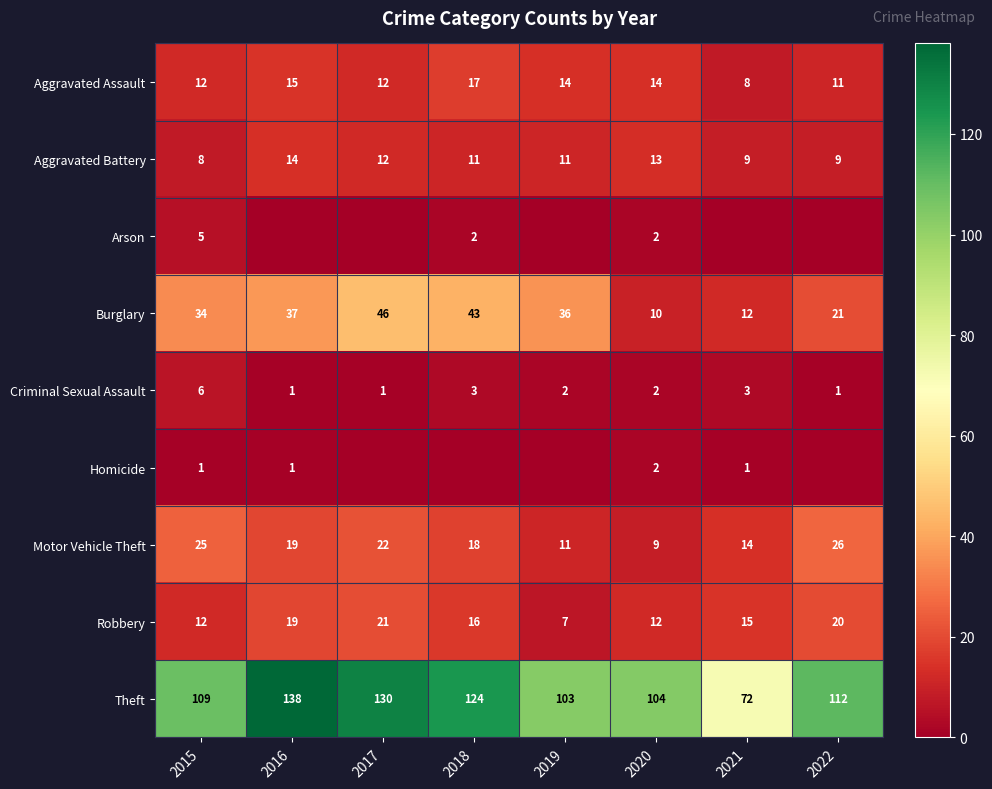

Is the value of Theft at 2019 greater than the value of Aggravated Assault at 2021?

Yes